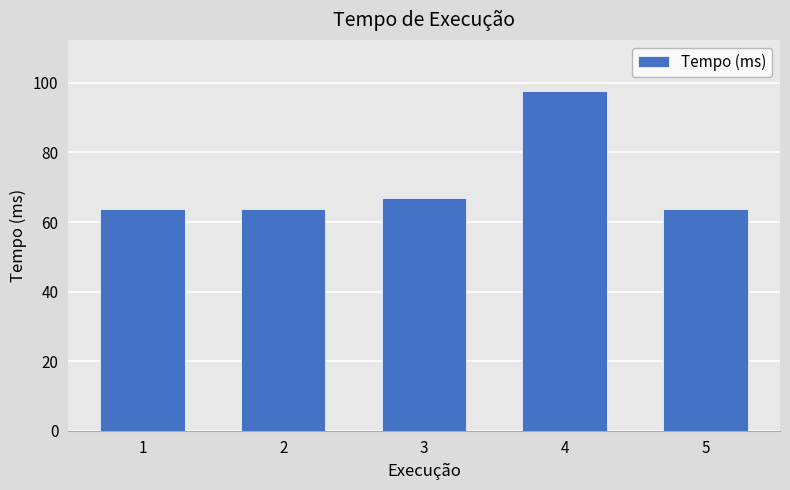

What is the value of the 1st bar from the left?

63.7